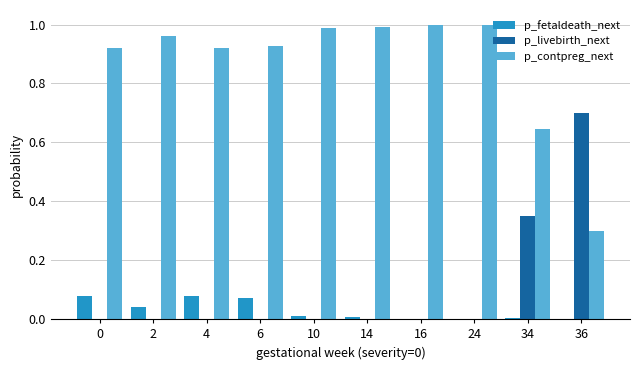

What is the sum of all p_contpreg_next values?

8.7